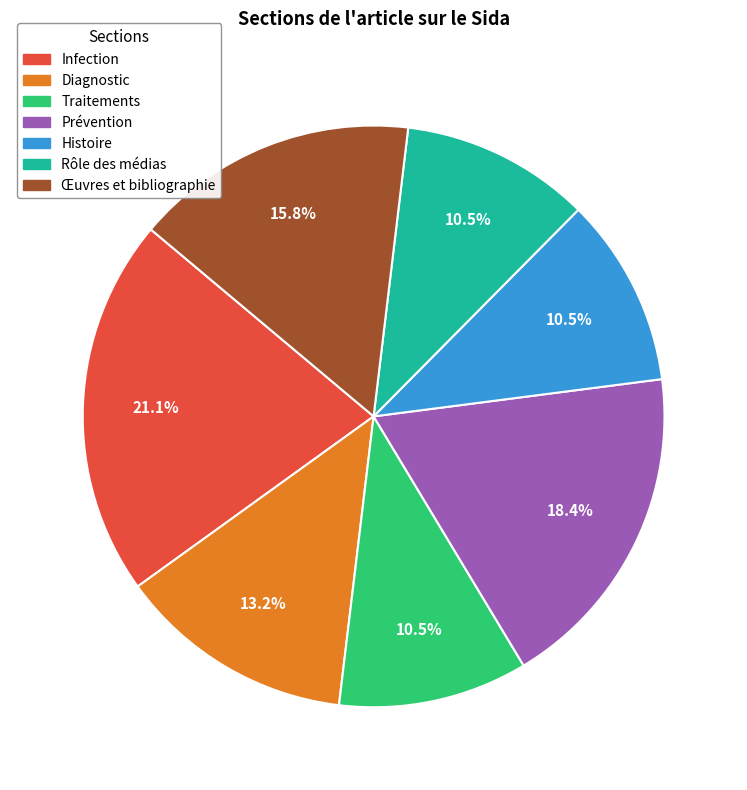

To the nearest percent, what is the difference between the largest and smallest slice percentages?

11%